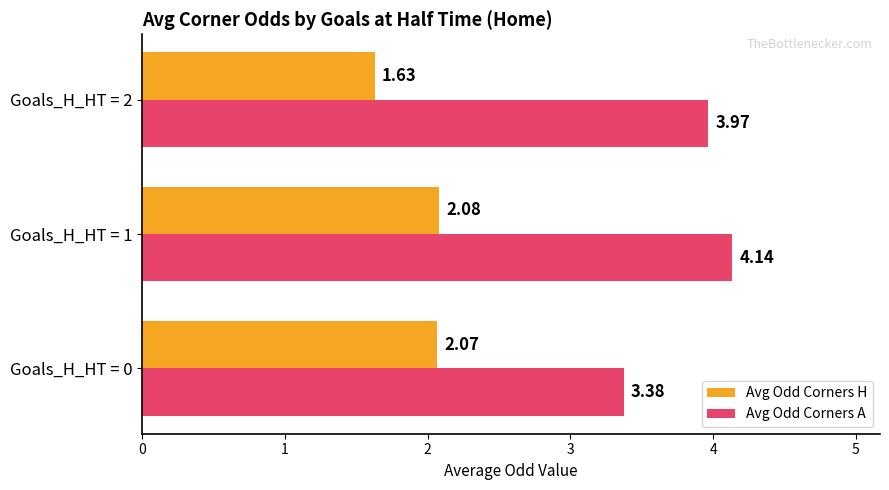

Which series changed the most between Goals_H_HT = 0 and Goals_H_HT = 2?

Avg Odd Corners A